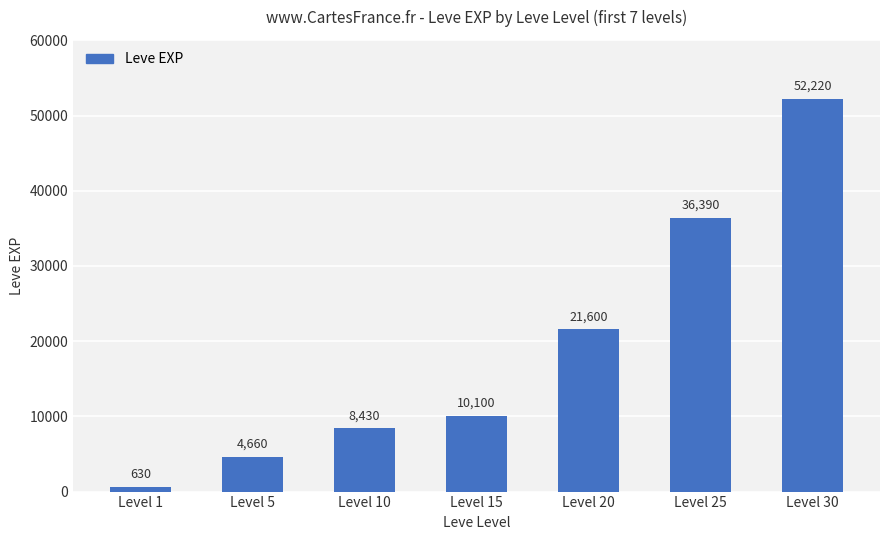

What is the difference between the maximum and minimum values?

51590